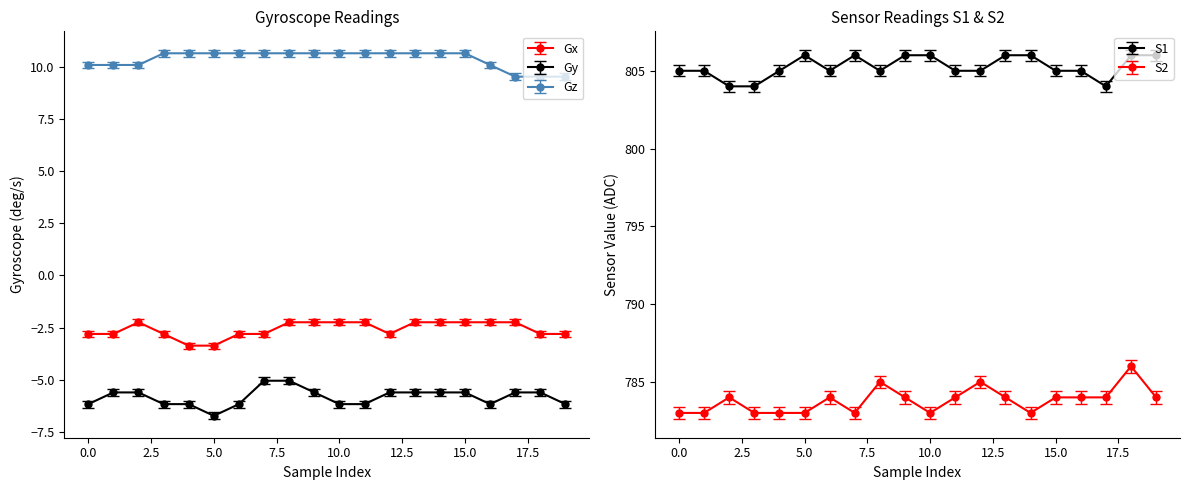

Count the number of categories in the chart.

20